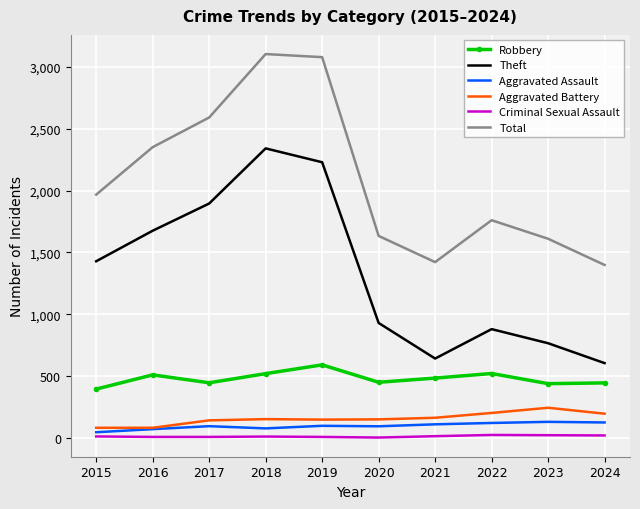

List the series in order of their peak value, highest first.

Total, Theft, Robbery, Aggravated Battery, Aggravated Assault, Criminal Sexual Assault